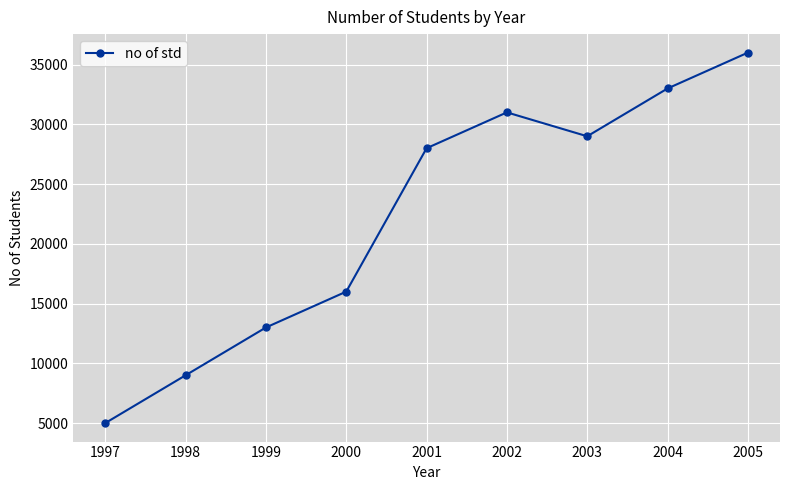

What is the approximate value at 2003, to the nearest 100?

29000